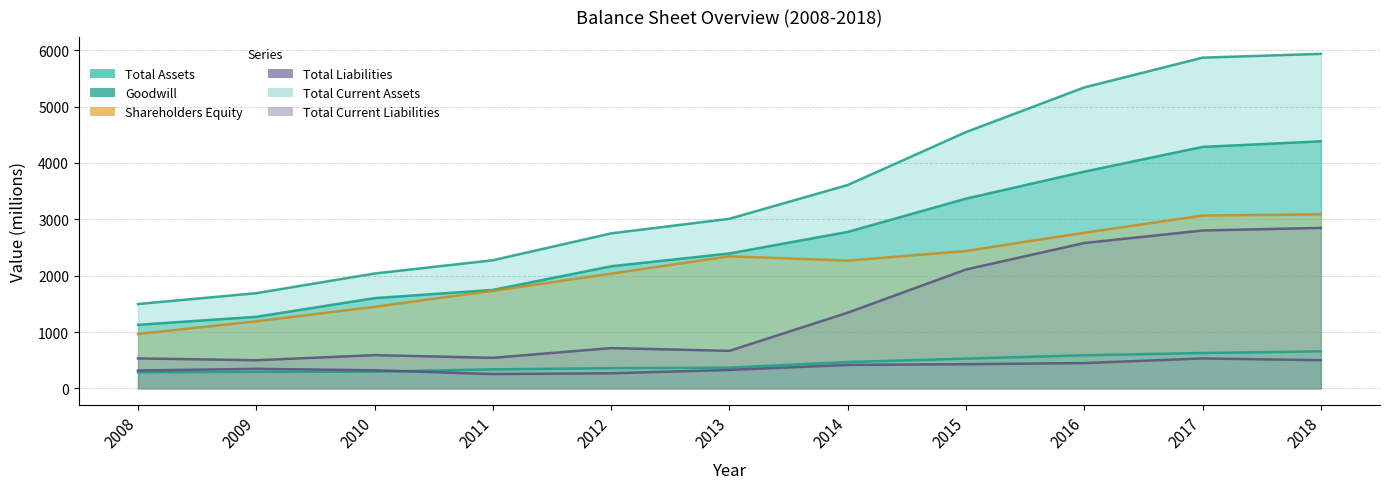

Rank the series by their maximum value, from highest to lowest.

Total Assets, Goodwill, Shareholders Equity, Total Liabilities, Total Current Assets, Total Current Liabilities